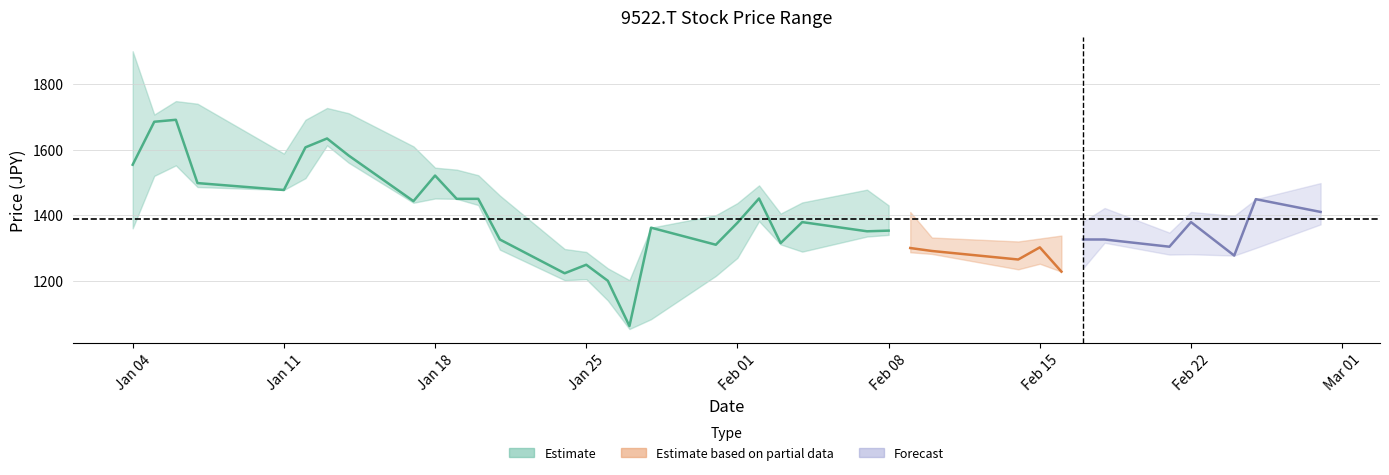

Is it true that low equals 1382 at 20?

True